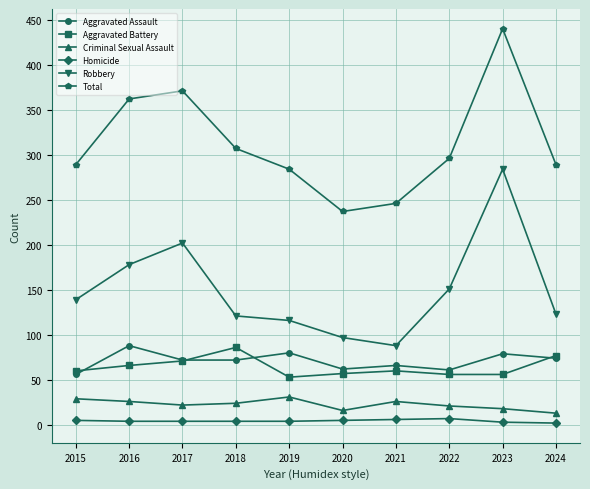

How many interior local peaks does the Total series have?

2